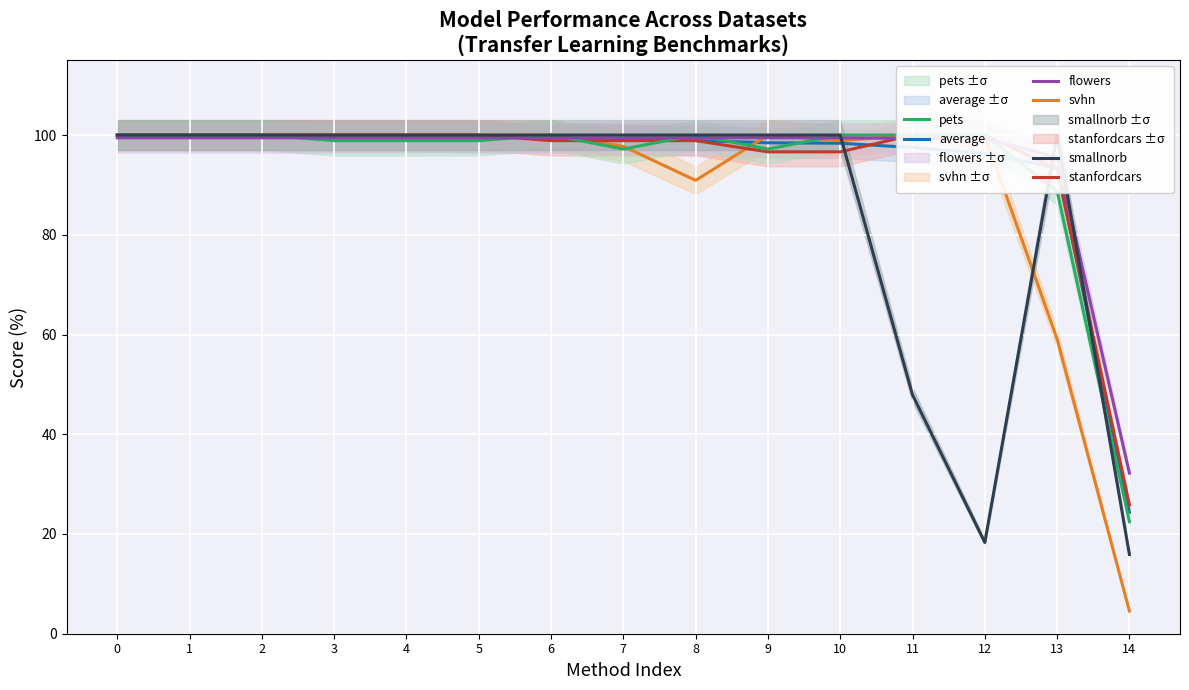

Reading left to right, list all the values displayed in this chart.

average: 99.9	99.9	99.9	99.7	99.7	99.5	99.5	99.0	98.9	98.4	98.4	97.5	96.3	93.4	24.4
svhn: 100.0	100.0	100.0	100.0	100.0	100.0	100.0	97.7	90.9	100.0	98.9	100.0	100.0	59.1	4.5
stanfordcars: 100.0	100.0	100.0	100.0	100.0	100.0	98.9	98.9	98.9	96.6	96.6	100.0	100.0	93.3	25.8
pets: 100.0	100.0	100.0	98.9	98.9	98.9	100.0	97.2	100.0	97.2	100.0	100.0	100.0	88.8	22.5
flowers: 99.4	99.4	99.4	99.4	99.4	99.4	99.4	99.4	99.4	99.4	99.4	99.3	99.3	95.6	32.2
smallnorb: 100.0	100.0	100.0	100.0	100.0	100.0	100.0	100.0	100.0	100.0	100.0	47.9	18.3	100.0	15.9